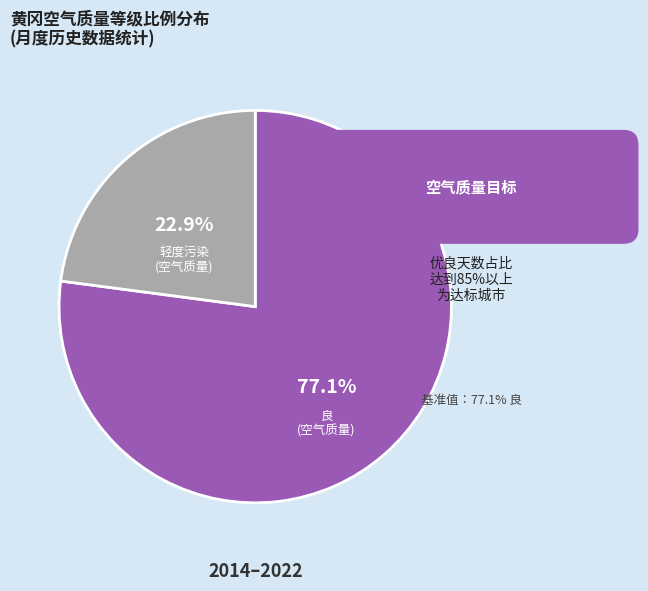

Does any single category account for the majority?

Yes